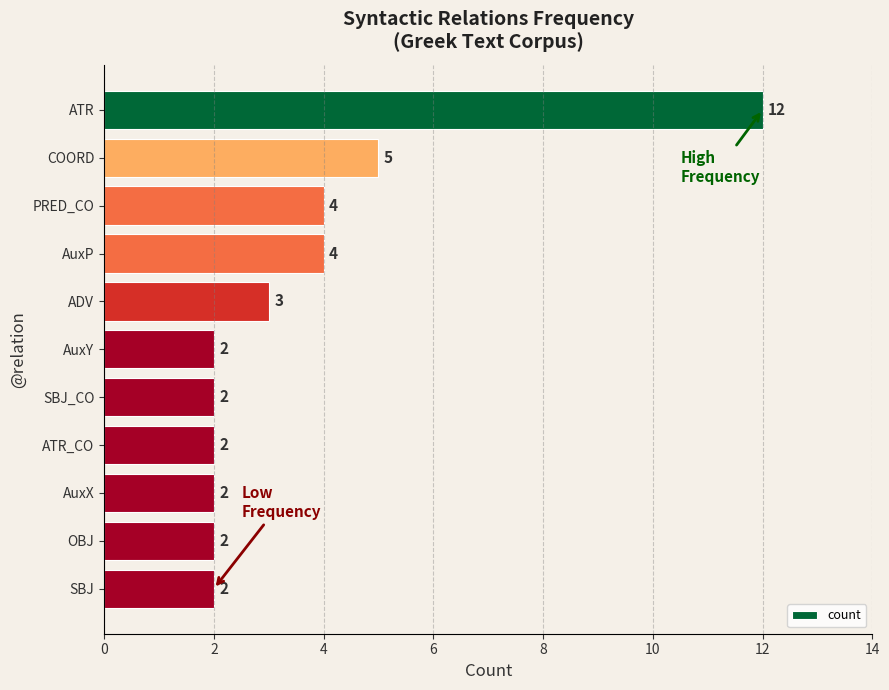

What is the difference between the second highest and second lowest values?

3